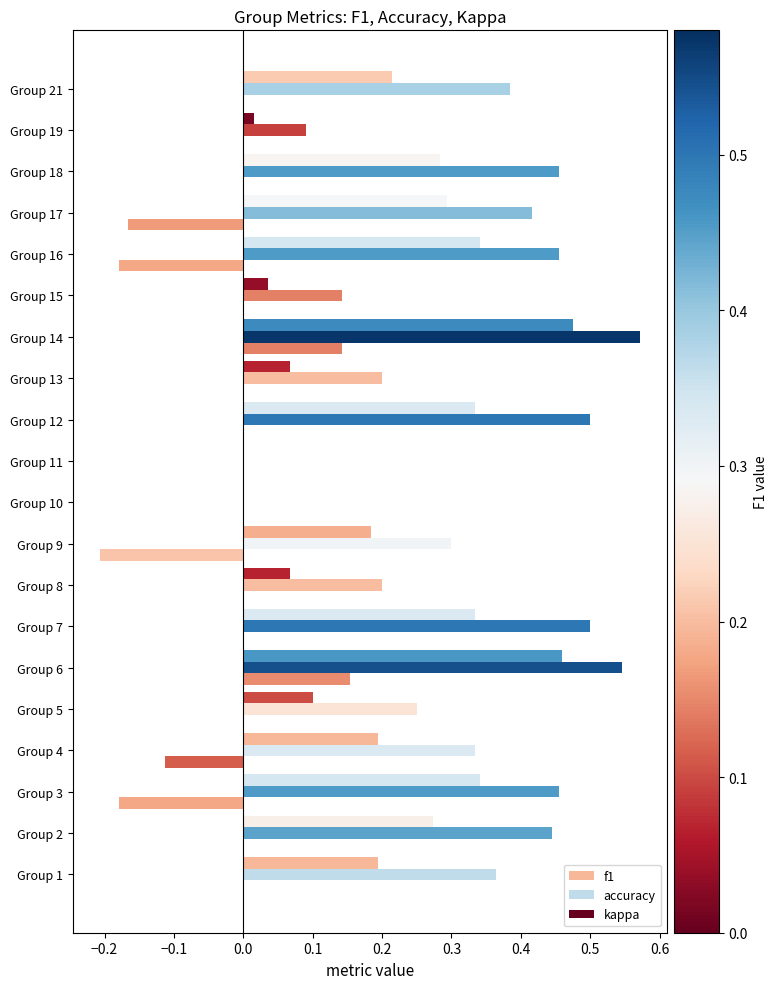

How many distinct data groups are displayed?

3